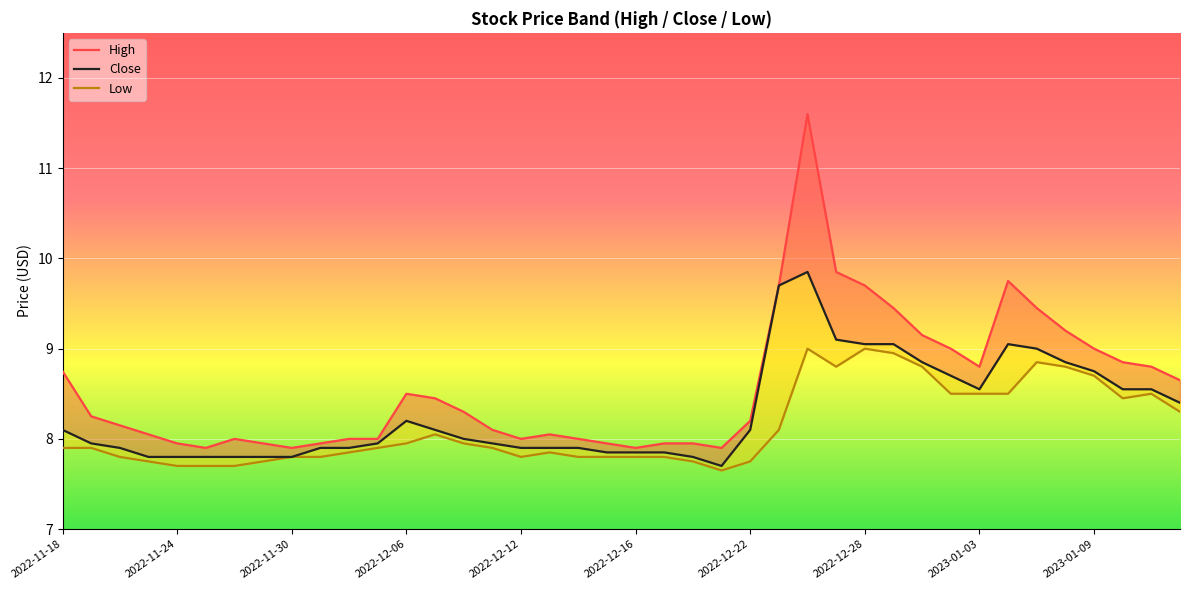

How many lines are shown in the chart?

3